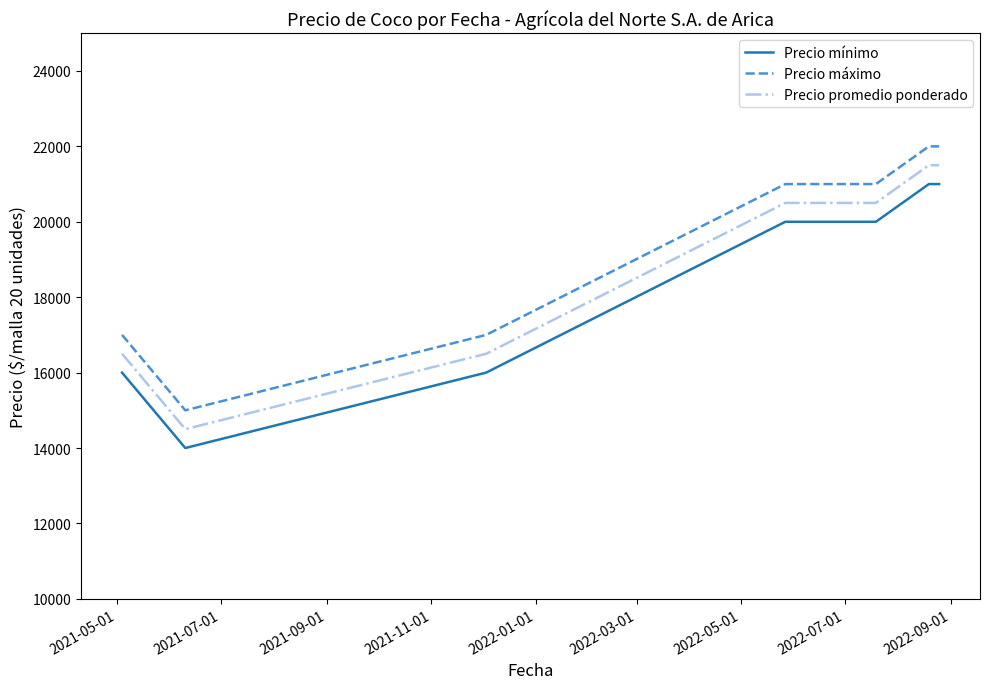

True or false: Precio promedio ponderado and Precio mínimo intersect in this chart.

False